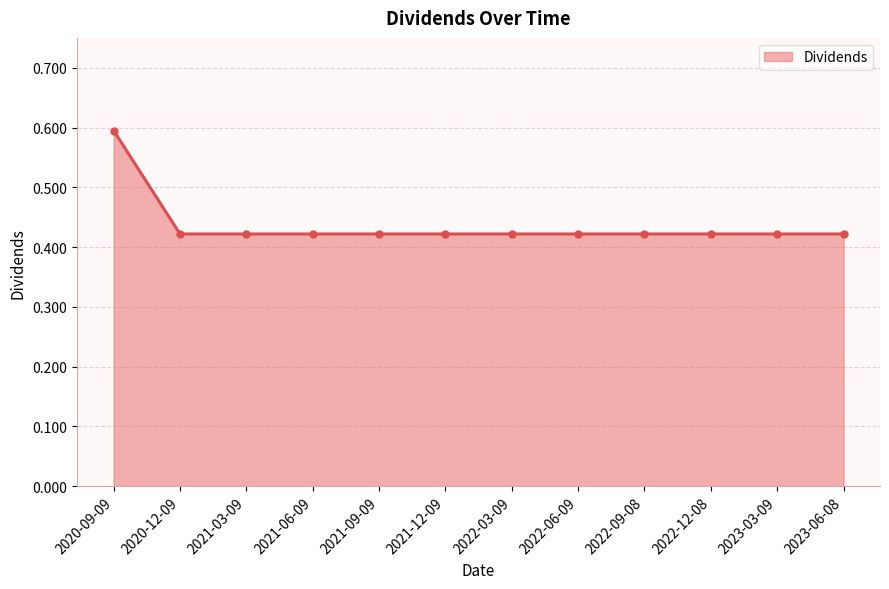

What is the change in value from 2020-09-09 to 2020-12-09?

-0.2